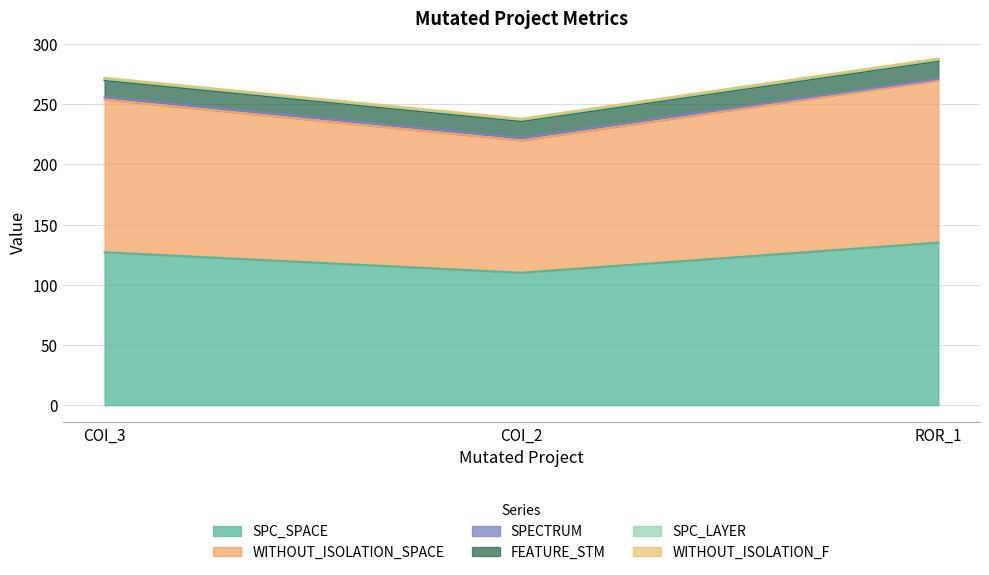

Which series changed the most between AutoResponder.EmailSystem.Client.COI_2 and Forward.EmailSystem.Client.ROR_1?

SPC_SPACE